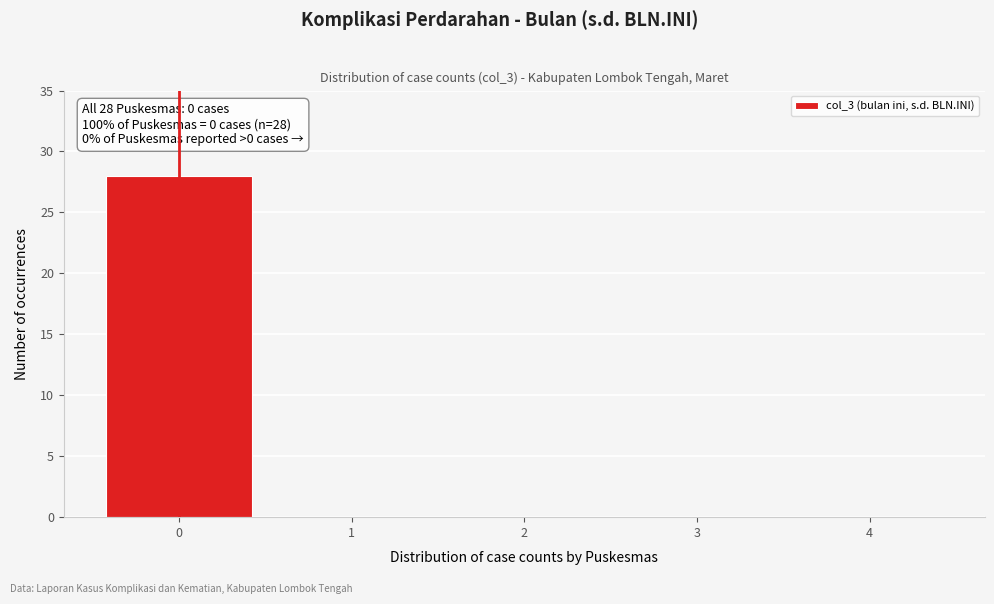

Reading right to left, extract all data points from this chart.

4=0	3=0	2=0	1=0	0=28